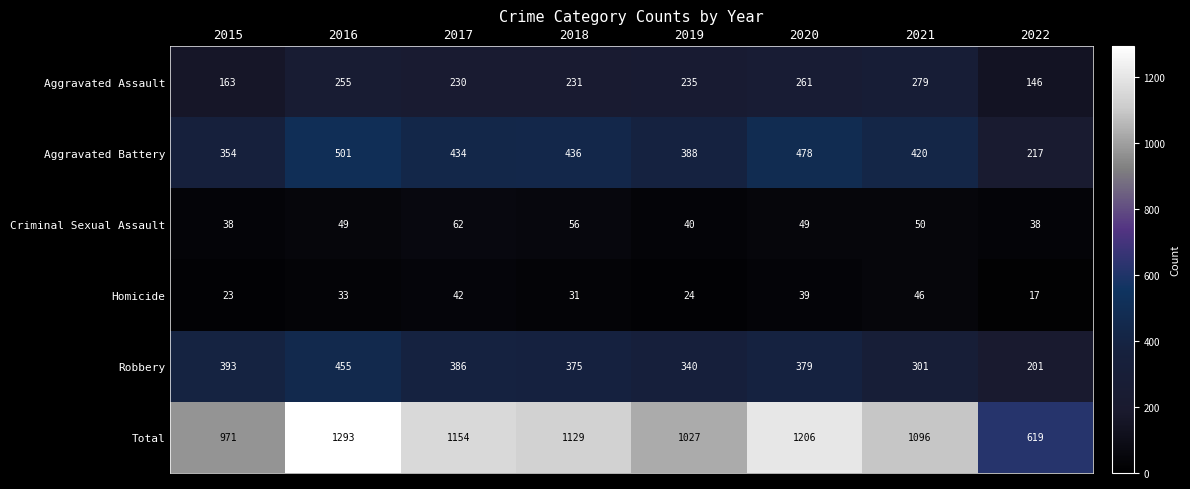

Rank the series at 2020 from lowest to highest value.

Homicide, Criminal Sexual Assault, Aggravated Assault, Robbery, Aggravated Battery, Total